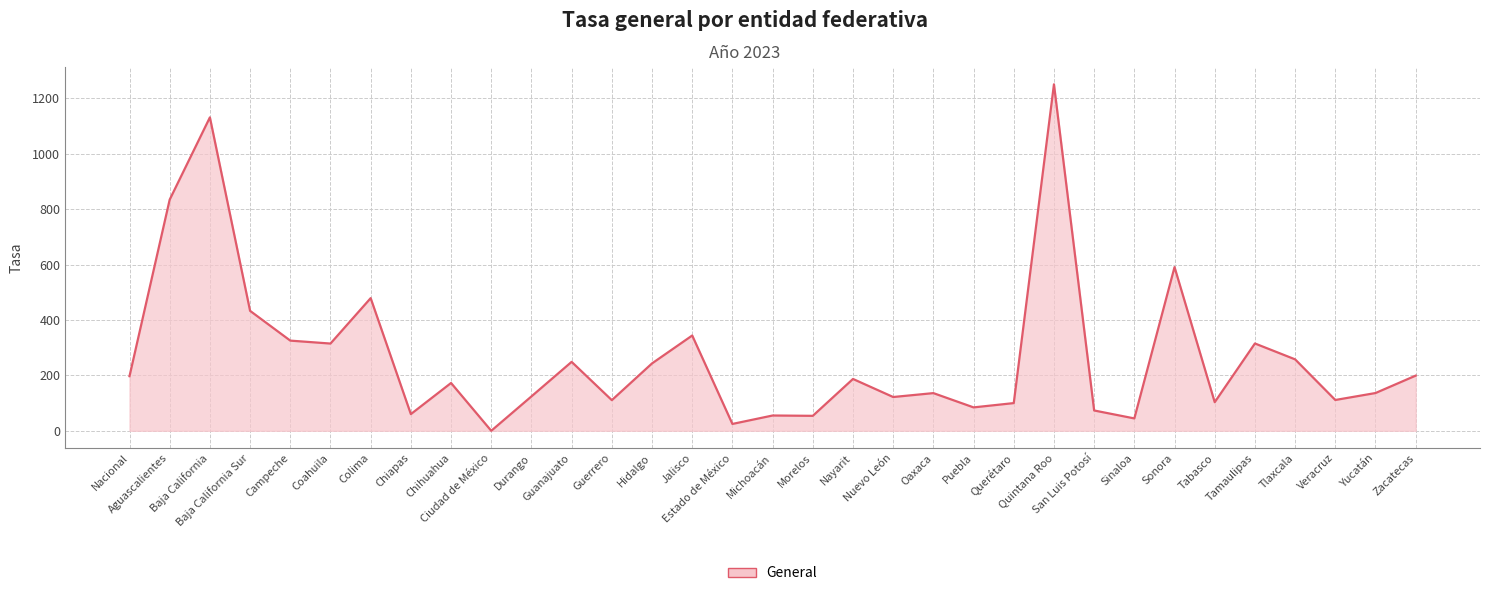

What is the difference between the maximum and minimum values?

1251.0